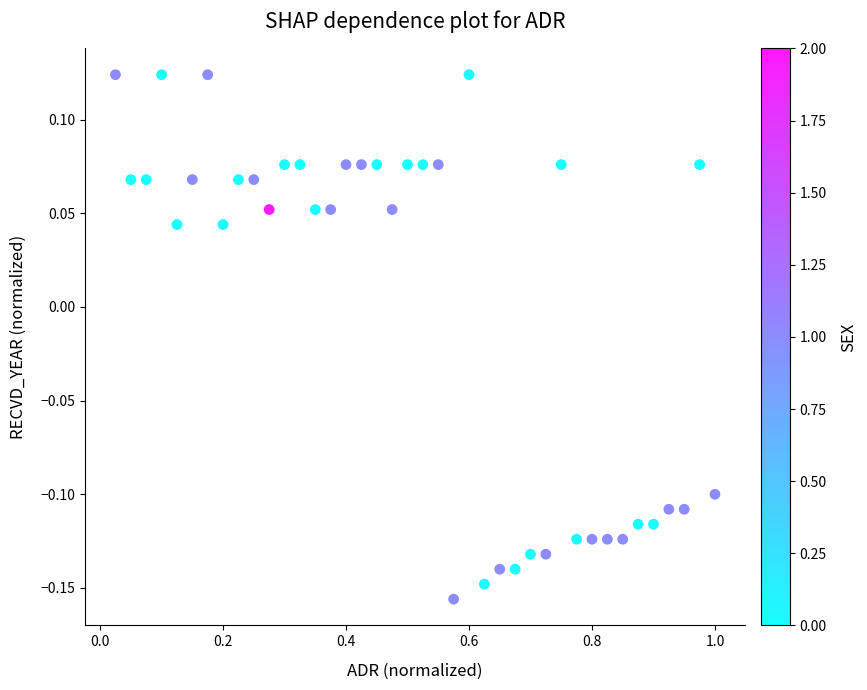

What is the range of Y values (max minus min)?

0.3